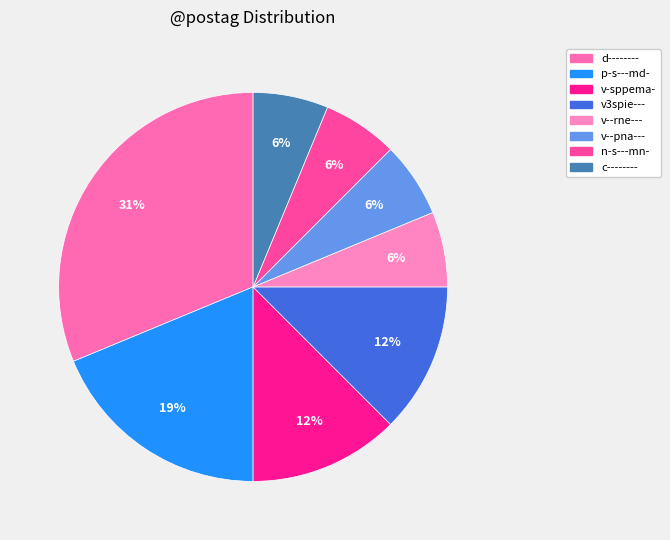

Rank the categories by value from lowest to highest.

v--rne---, v--pna---, n-s---mn-, c--------, v-sppema-, v3spie---, p-s---md-, d--------